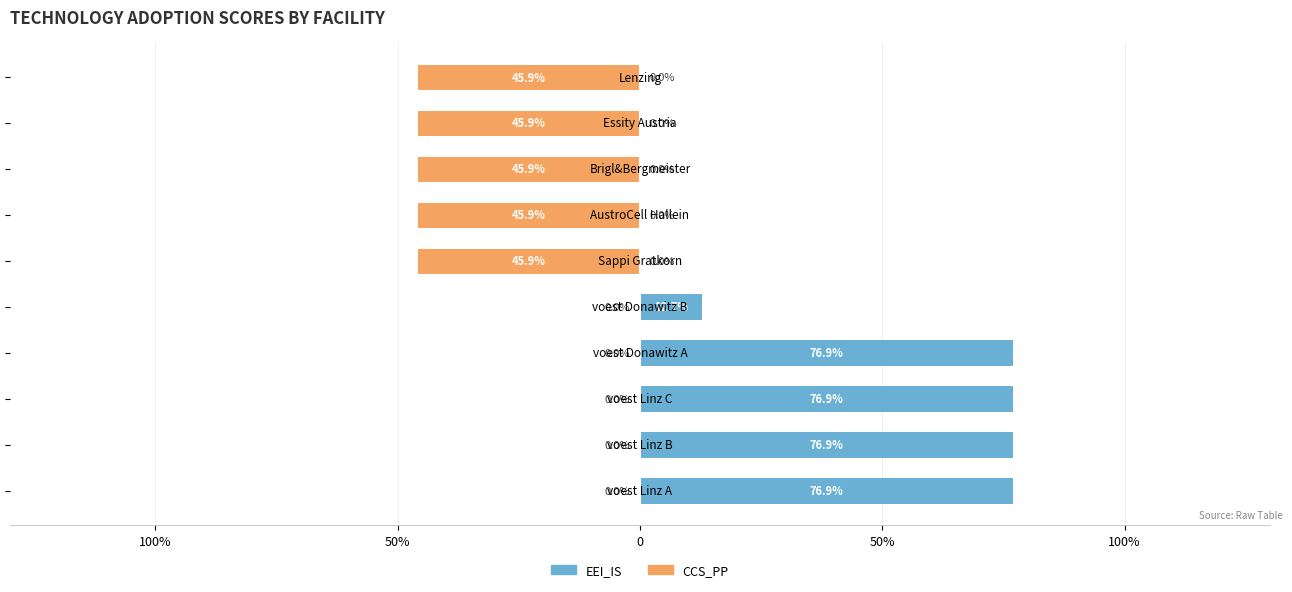

Is the value of EEI_IS at 0 greater than the value of CCS_PP at 100%?

Yes